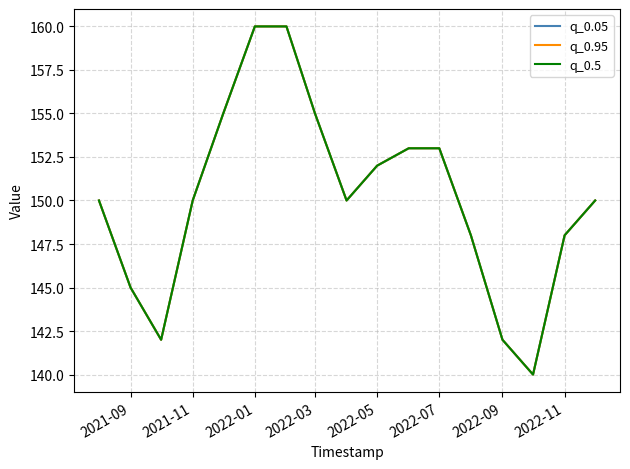

Is this an area chart (filled region under the line)?

No